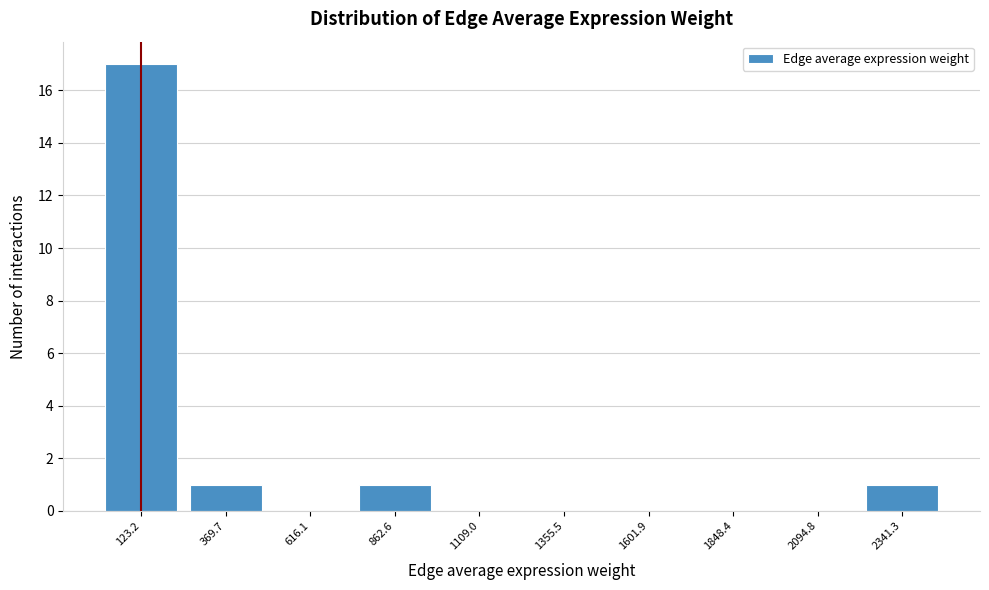

Reading left to right, transcribe this chart: for each bar, give the range it covers on the x-axis and its height. Neither the bar edges nor the heights are printed on the chart, so give them approximately, as read against the axes.

0 to 250: 17
250 to 500: 1
500 to 750: 0
750 to 1000: 1
1000 to 1250: 0
1250 to 1500: 0
1500 to 1750: 0
1750 to 1950: 0
1950 to 2200: 0
2200 to 2450: 1